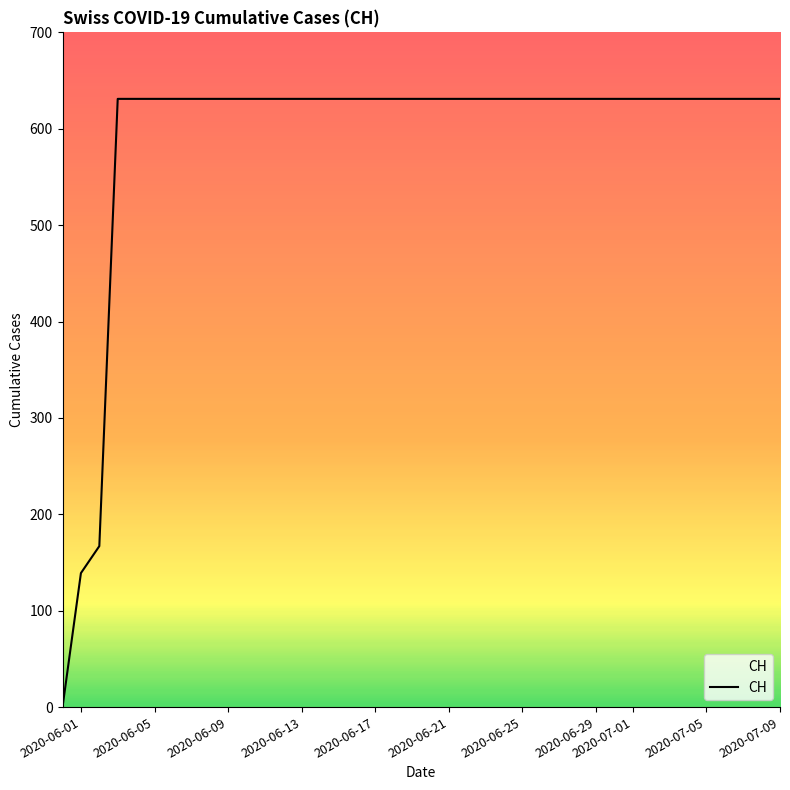

Reading left to right, extract all data points from this chart.

0	139	167	631	631	631	631	631	631	631	631	631	631	631	631	631	631	631	631	631	631	631	631	631	631	631	631	631	631	631	631	631	631	631	631	631	631	631	631	631